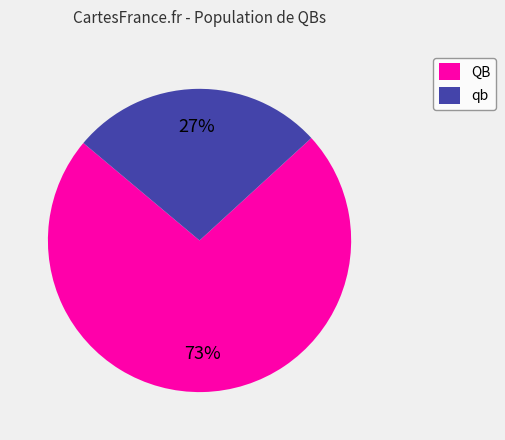

Combined, do QB and qb account for over 50%?

Yes